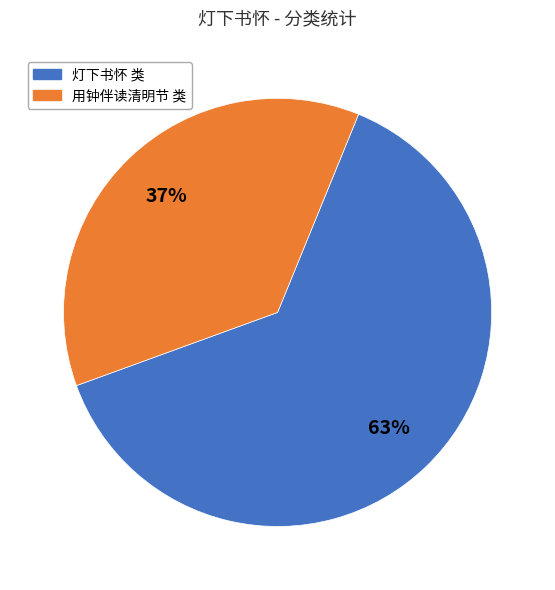

Is there any slice that represents more than half of the pie?

Yes